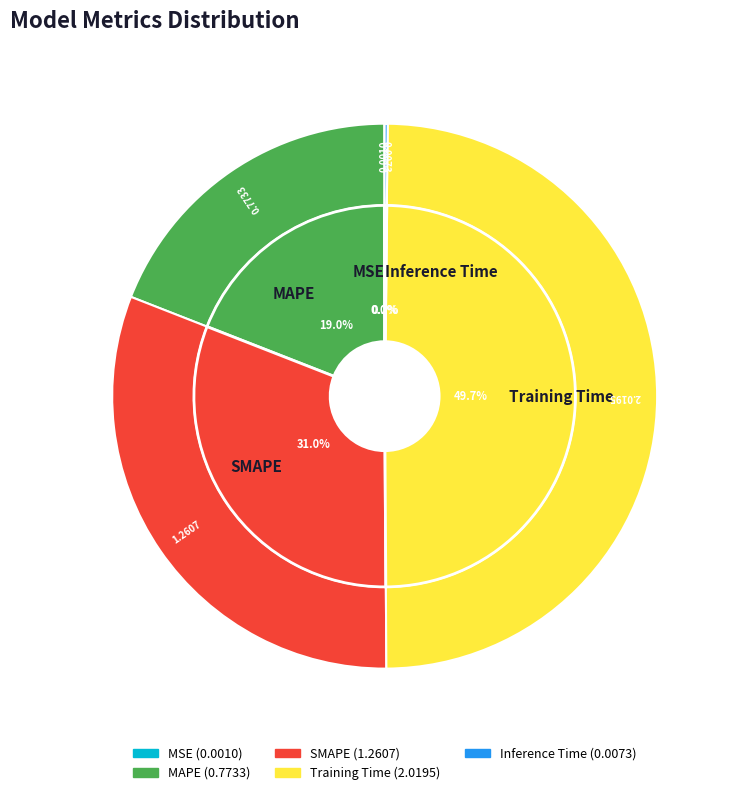

To the nearest percent, what is the difference between the Training Time and MAPE slice percentages?

31%